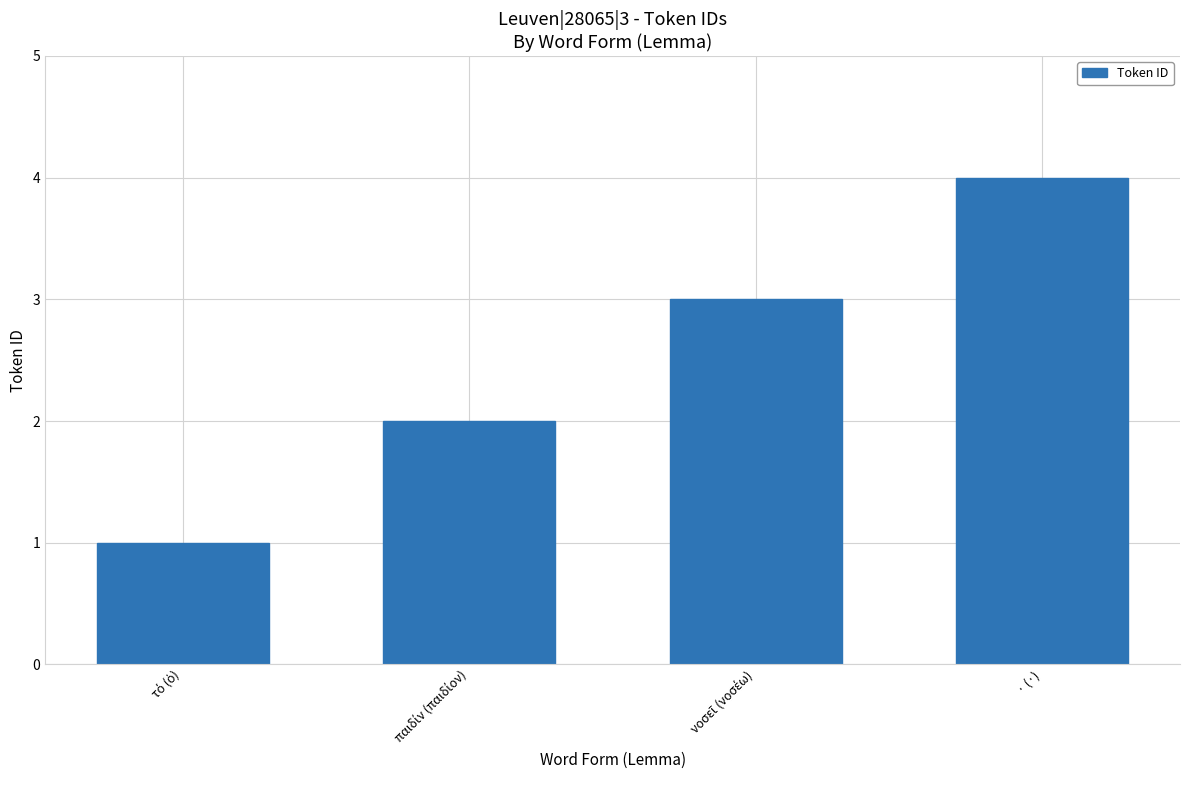

What position from the right is · (·)?

1